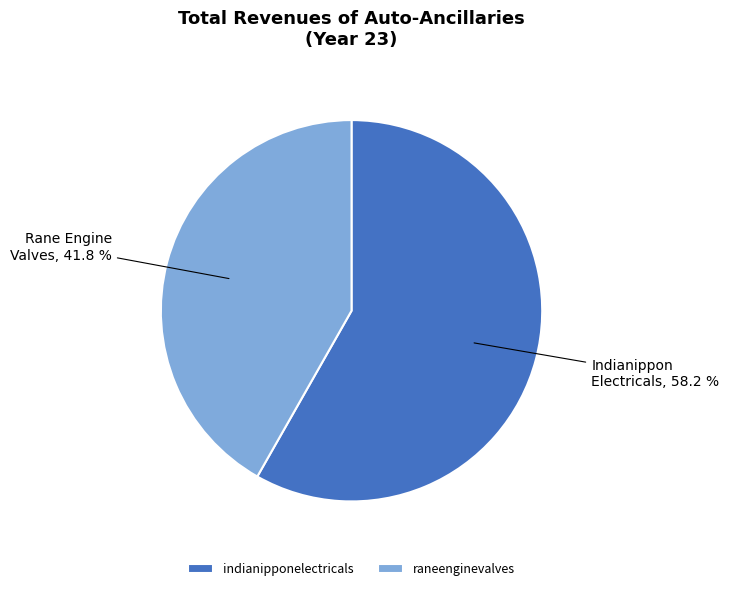

To the nearest percent, what is the average slice percentage?

50%